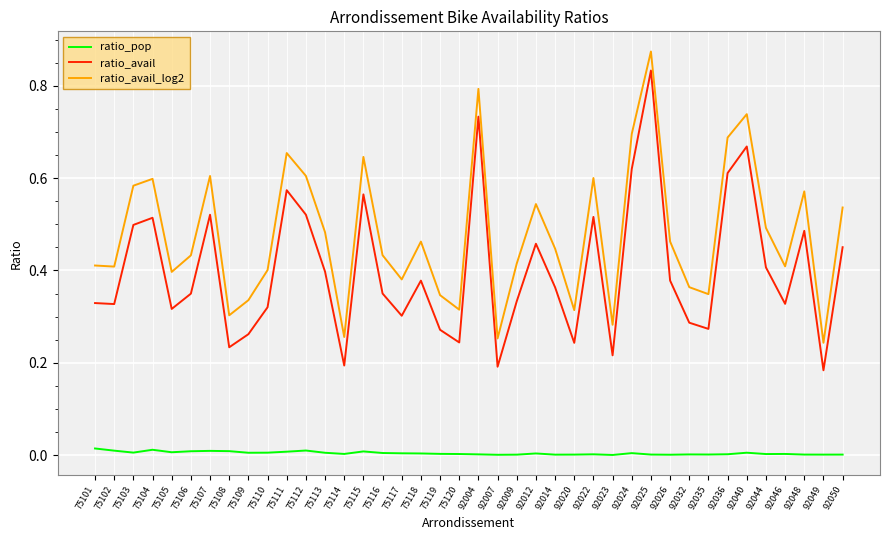

Which series has the widest spread of values?

ratio_avail